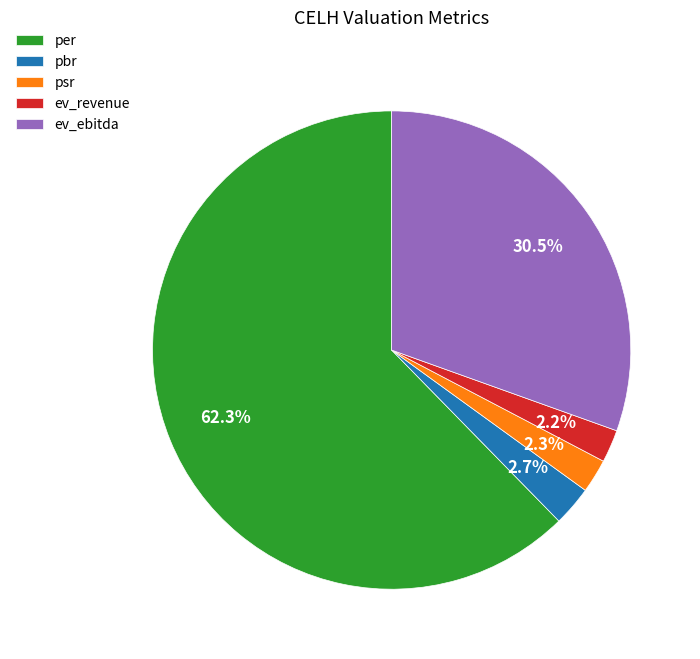

How many segments does this pie chart have?

5